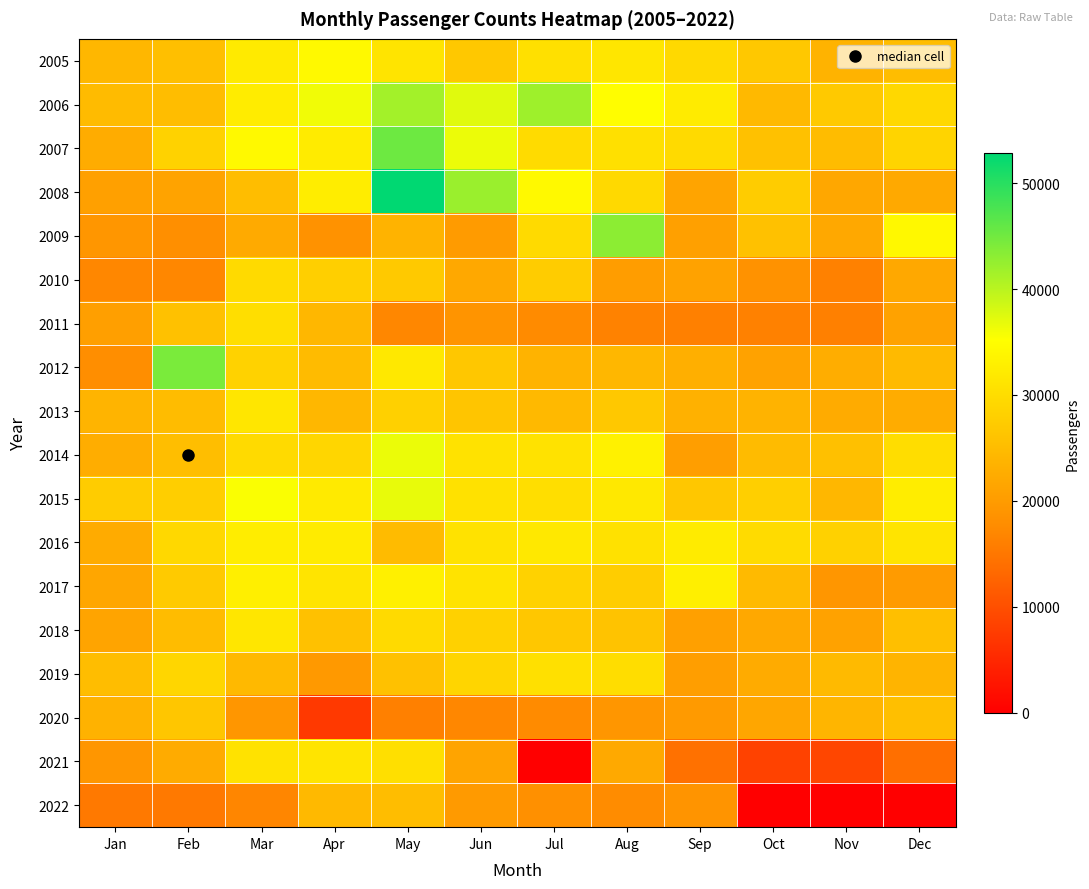

At Jun, list the series in order from smallest to largest.

2020, 2011, 2022, 2009, 2021, 2010, 2013, 2012, 2005, 2018, 2019, 2015, 2014, 2016, 2017, 2007, 2006, 2008